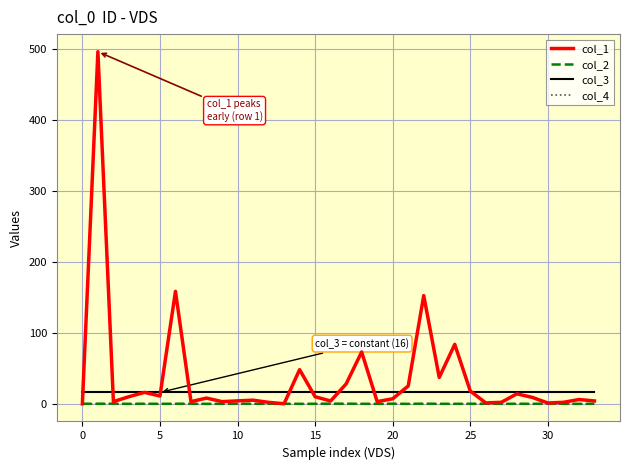

Count the number of categories in the chart.

34